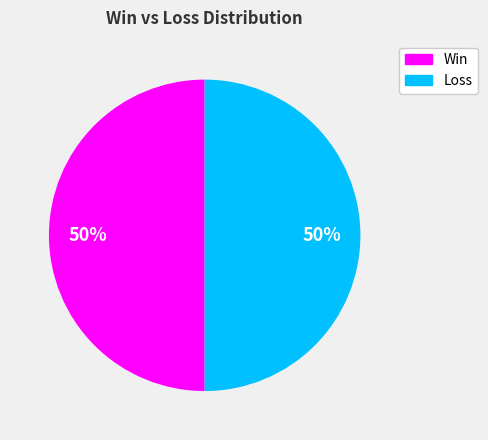

To the nearest percent, what is the average slice percentage?

50%